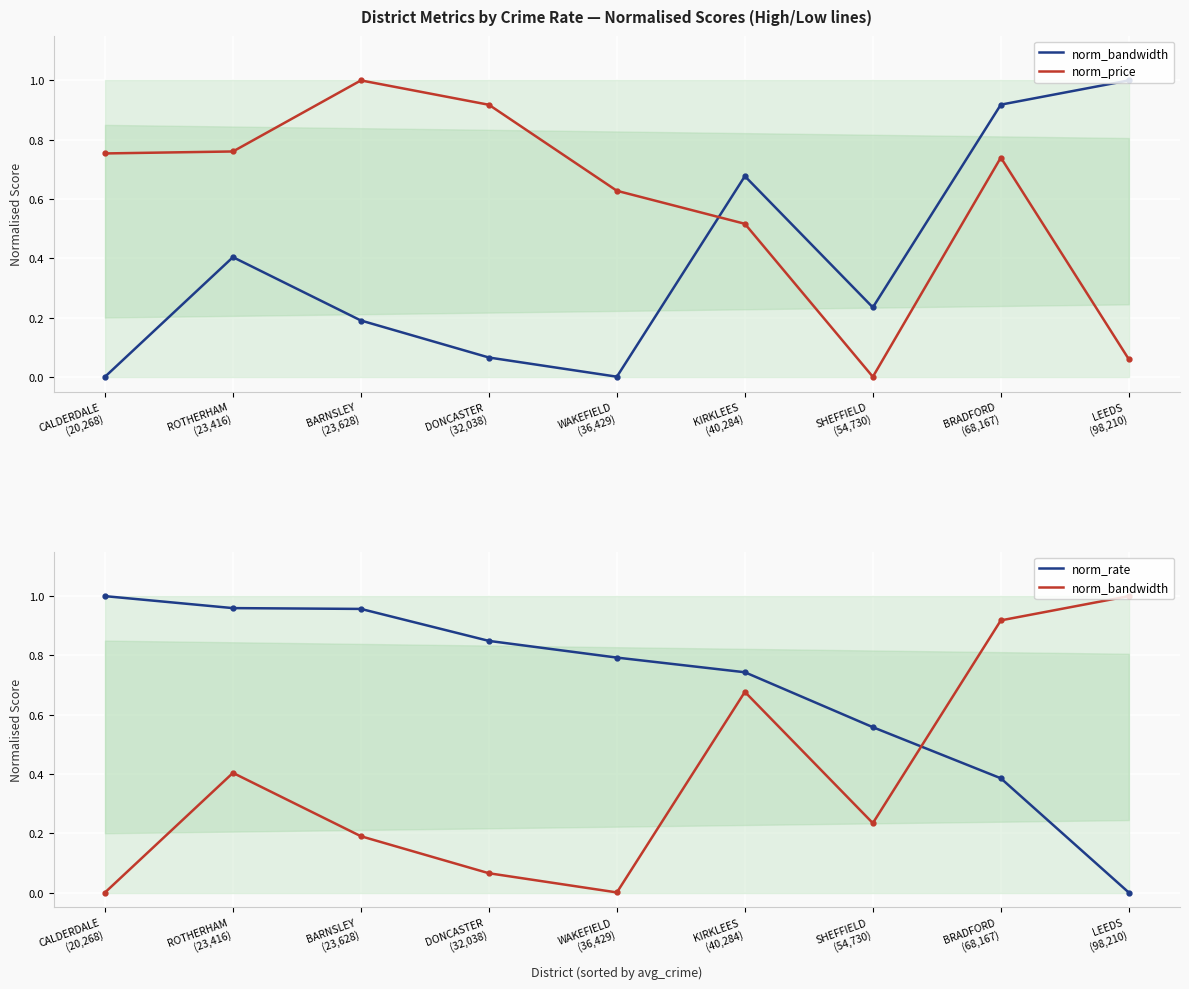

The value of norm_price at LEEDS
(98,210) is 0.0. True or false?

False